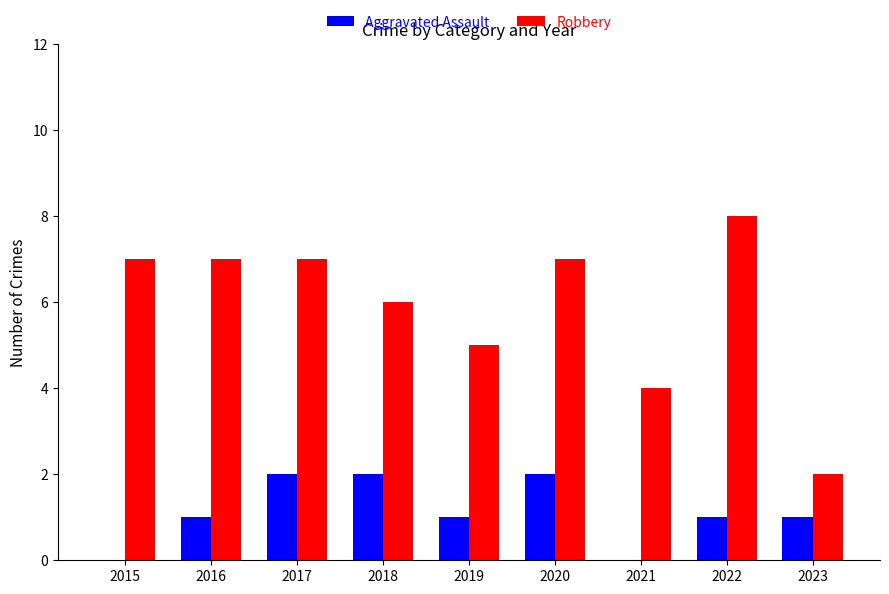

Reading left to right, transcribe all the data shown in this chart.

Aggravated Assault: 0	1	2	2	1	2	0	1	1
Robbery: 7	7	7	6	5	7	4	8	2